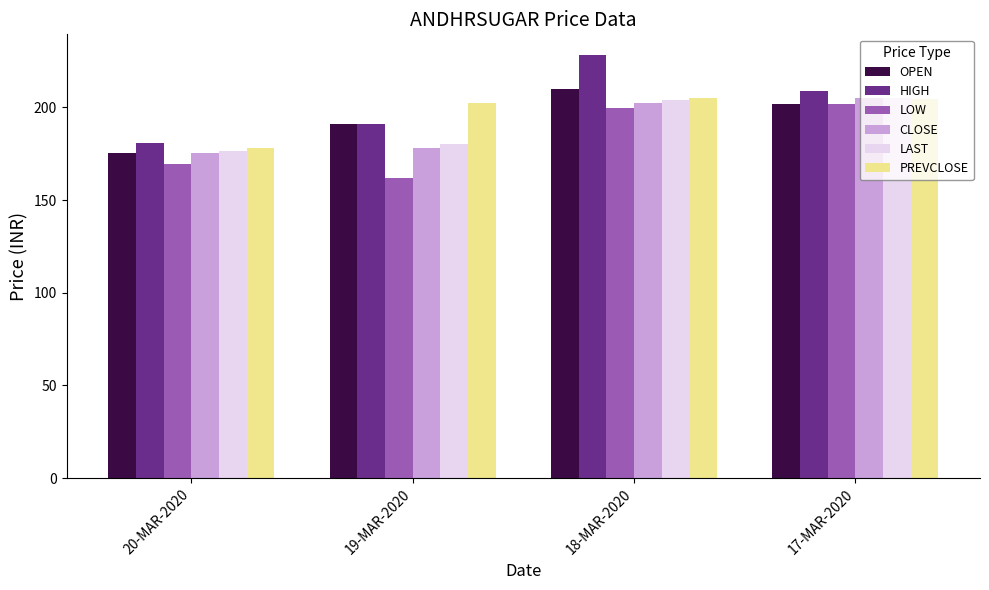

Between 19-MAR-2020 and 17-MAR-2020, which series saw the biggest shift?

LOW